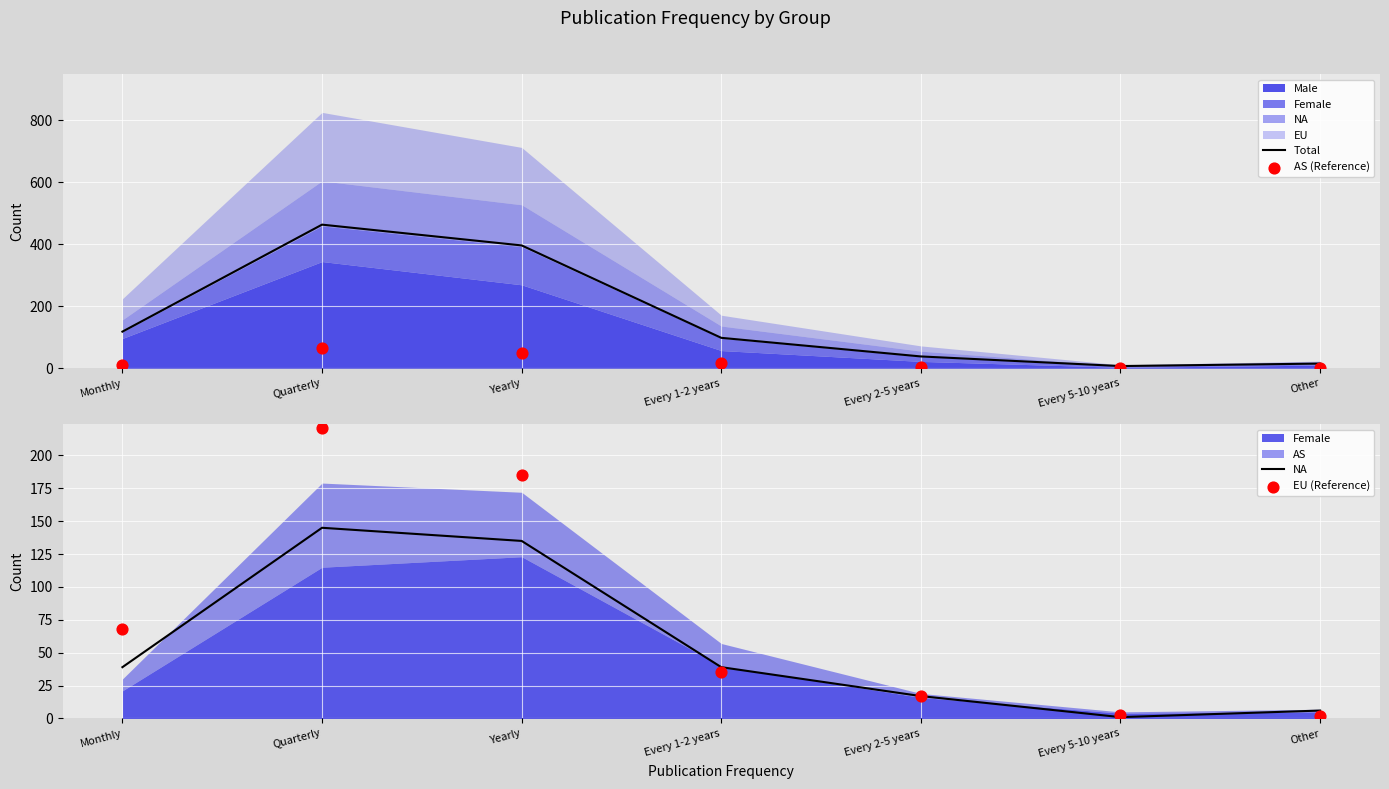

Which series has the largest Y range (max minus min)?

Total